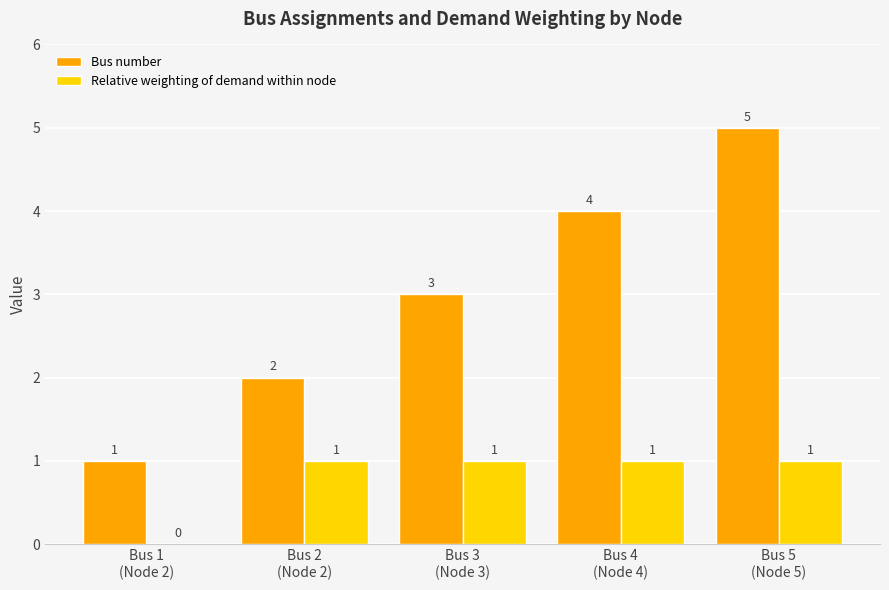

How many Bus number values are between 2 and 4?

3